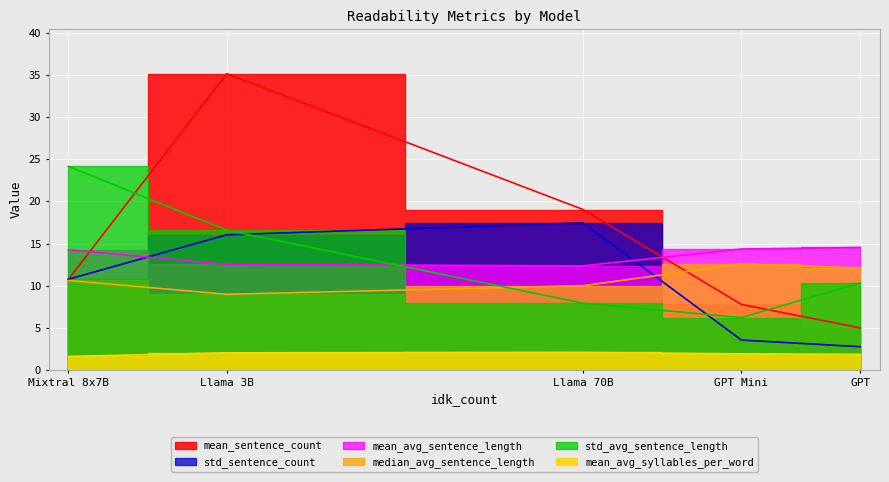

What are all the series names shown in the legend?

mean_sentence_count, std_sentence_count, mean_avg_sentence_length, median_avg_sentence_length, std_avg_sentence_length, mean_avg_syllables_per_word